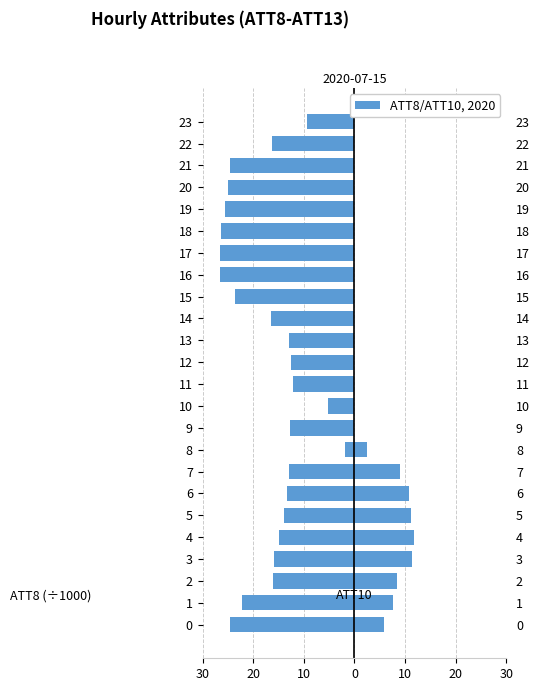

Reading left to right, what are all the values shown in this chart?

ATT8 (×1000): -24.5	-22.3	-16.0	-15.8	-14.8	-13.9	-13.4	-13.0	-1.8	-12.8	-3.6	-12.2	-12.6	-13.0	-16.5	-23.5	-26.5	-26.5	-26.3	-25.6	-25.0	-24.5	-16.2	-9.4
ATT10: 5.9	7.6	8.4	11.4	11.7	11.2	10.7	9.0	2.5	-4.2	-5.3	-5.6	-5.0	-2.9	-2.0	-2.3	-5.0	-3.3	-3.2	-1.2	-3.5	-1.4	-2.3	-2.3